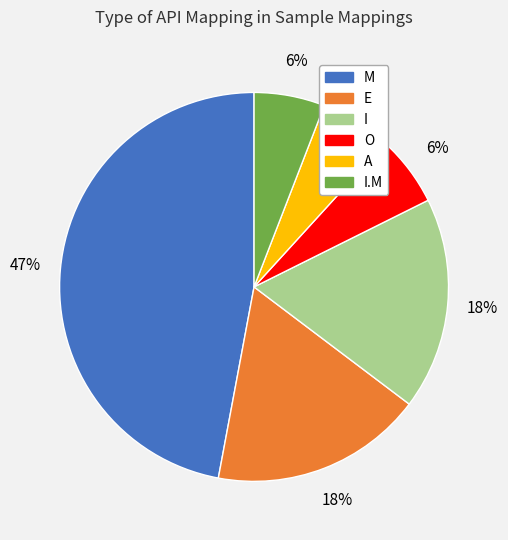

Does A account for over 50% of the chart?

No